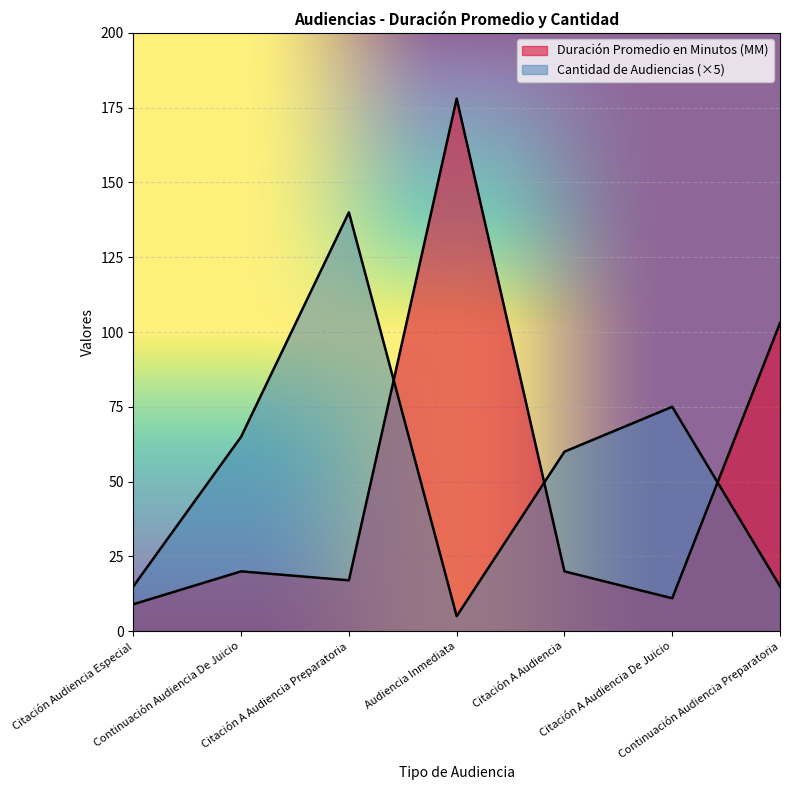

How many intersections are there between Cantidad de Audiencias and Duración Promedio en Minutos (MM)?

3